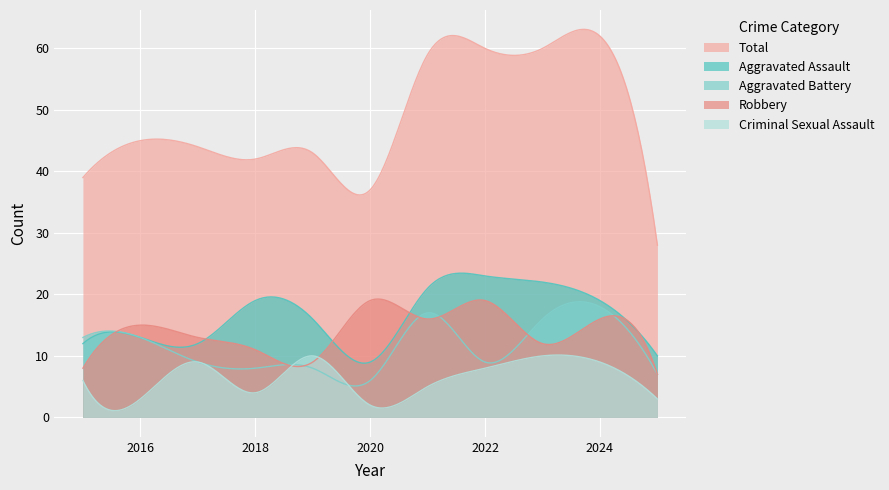

What are all the series names shown in the legend?

Total, Aggravated Assault, Aggravated Battery, Robbery, Criminal Sexual Assault